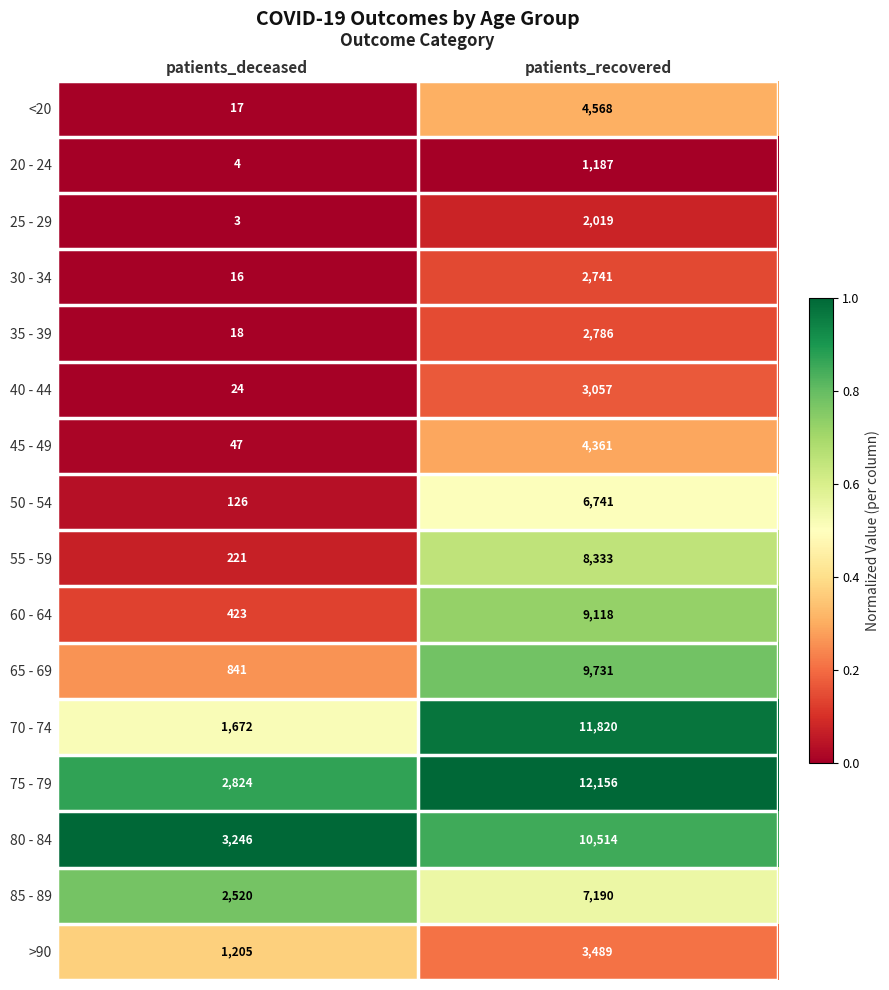

The <20 series shows 23 at patients_deceased. True or false?

False